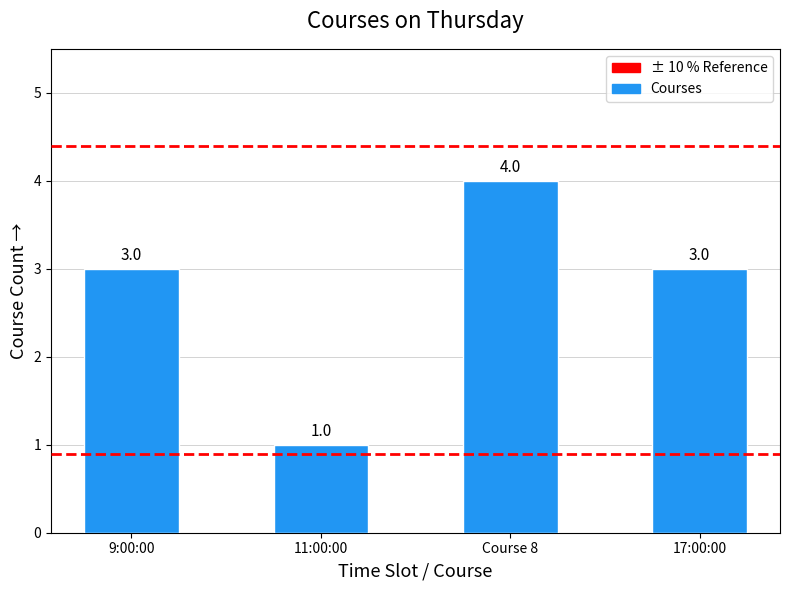

How many data points does each series have?

4